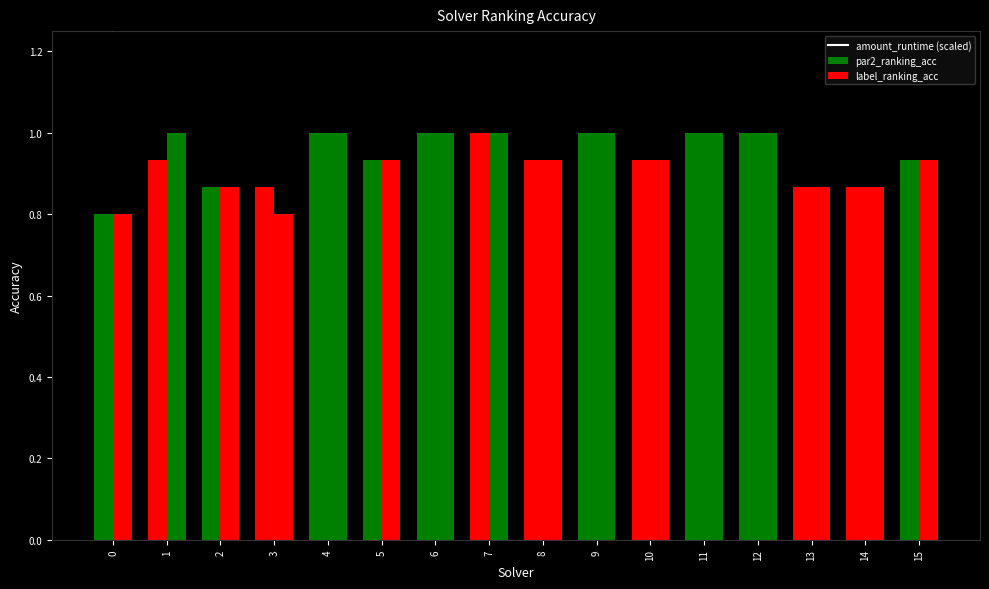

List the labels in order of amount_runtime (scaled) value, smallest first.

0, 7, 4, 6, 5, 2, 12, 11, 1, 15, 10, 9, 13, 3, 8, 14